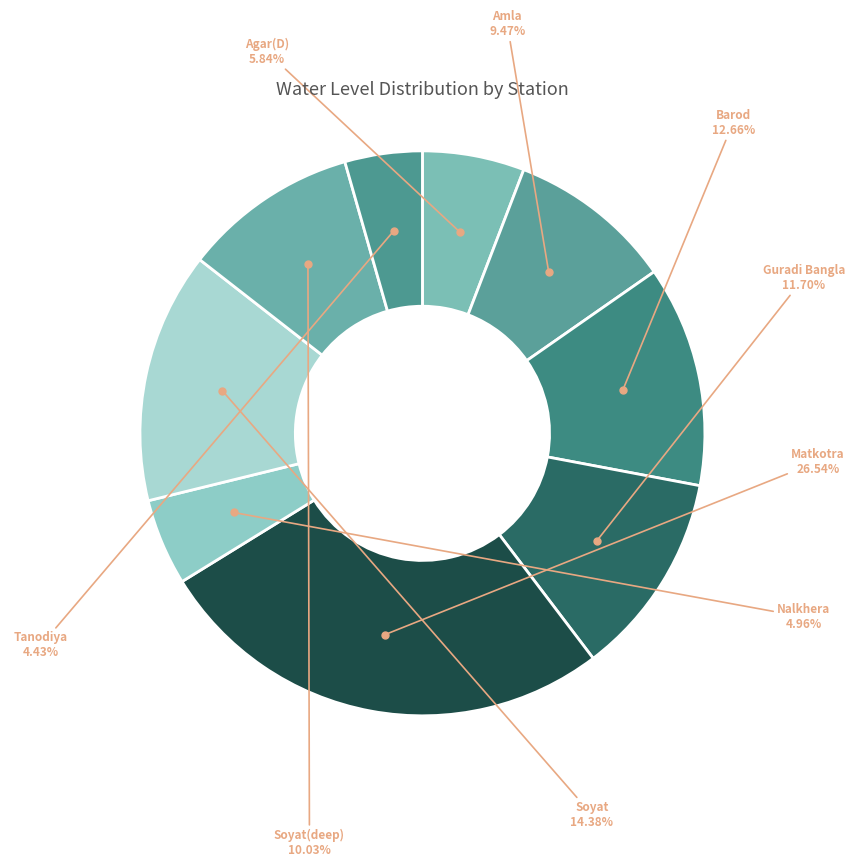

How many segments does this pie chart have?

9